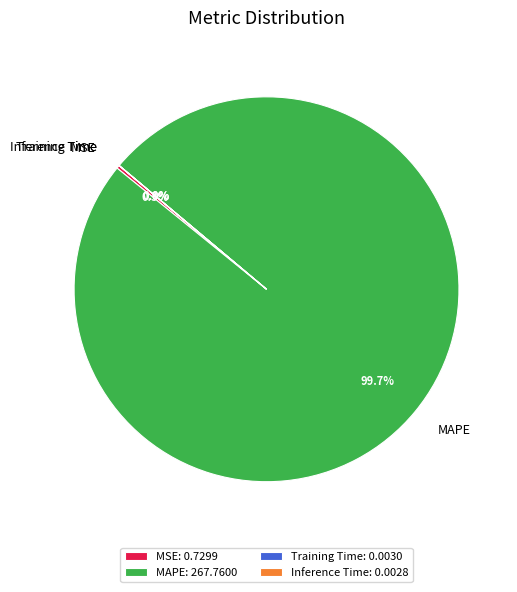

Does any single category account for the majority?

Yes